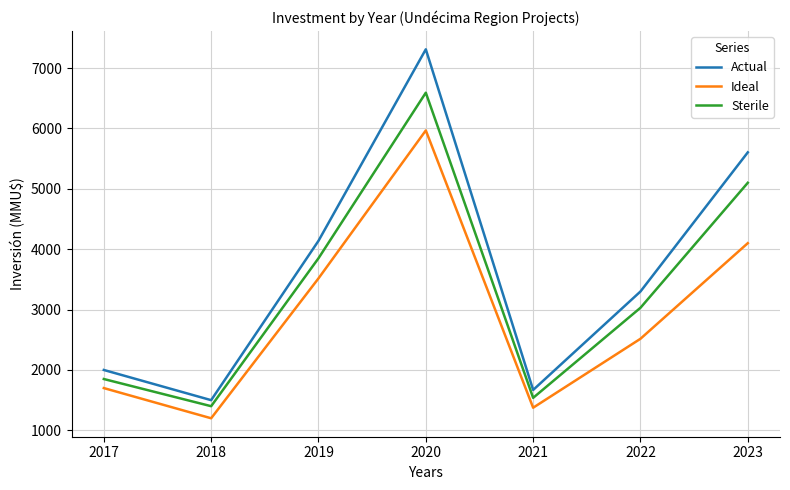

What are all the series names shown in the legend?

Actual, Ideal, Sterile